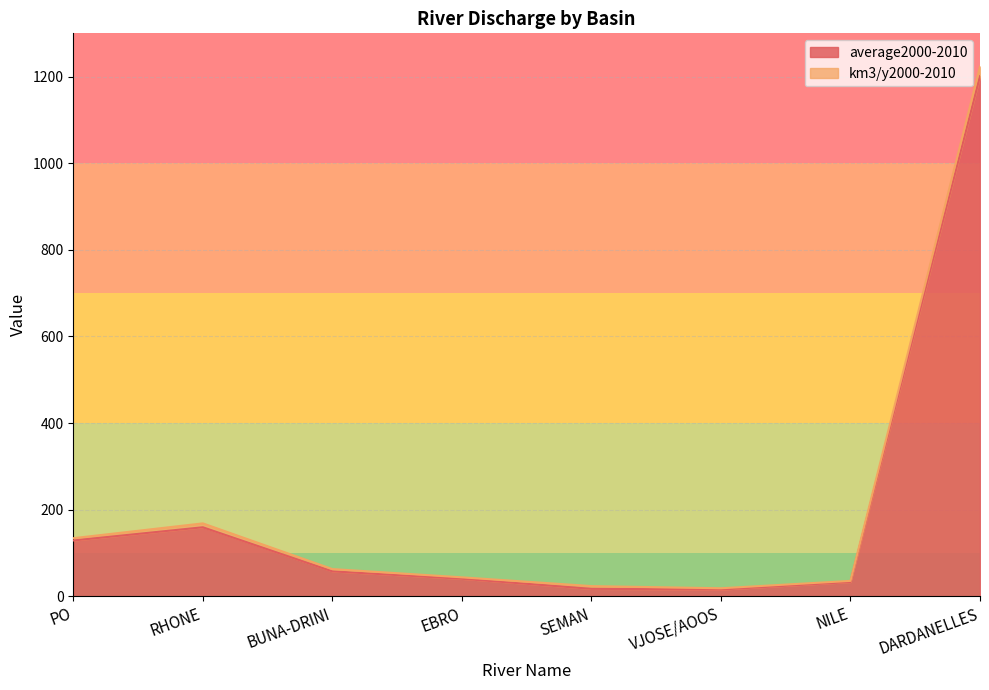

Reading left to right, list all the values displayed in this chart.

PO=128.8	RHONE=159.3	BUNA-DRINI=57.5	EBRO=40.3	SEMAN=17.1	VJOSE/AOOS=15.6	NILE=33.0	DARDANELLES=1200.9